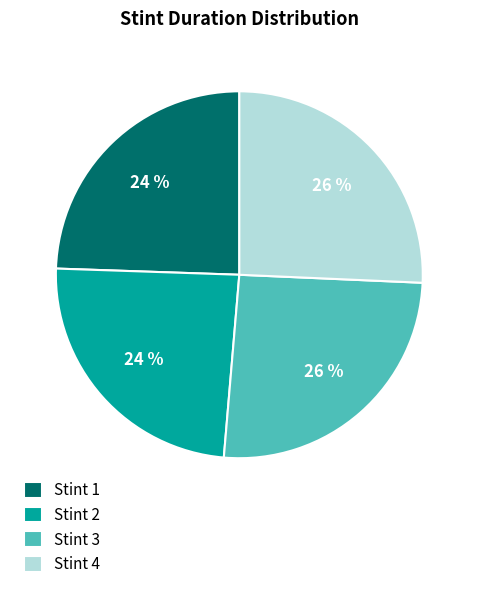

How many segments does this pie chart have?

4